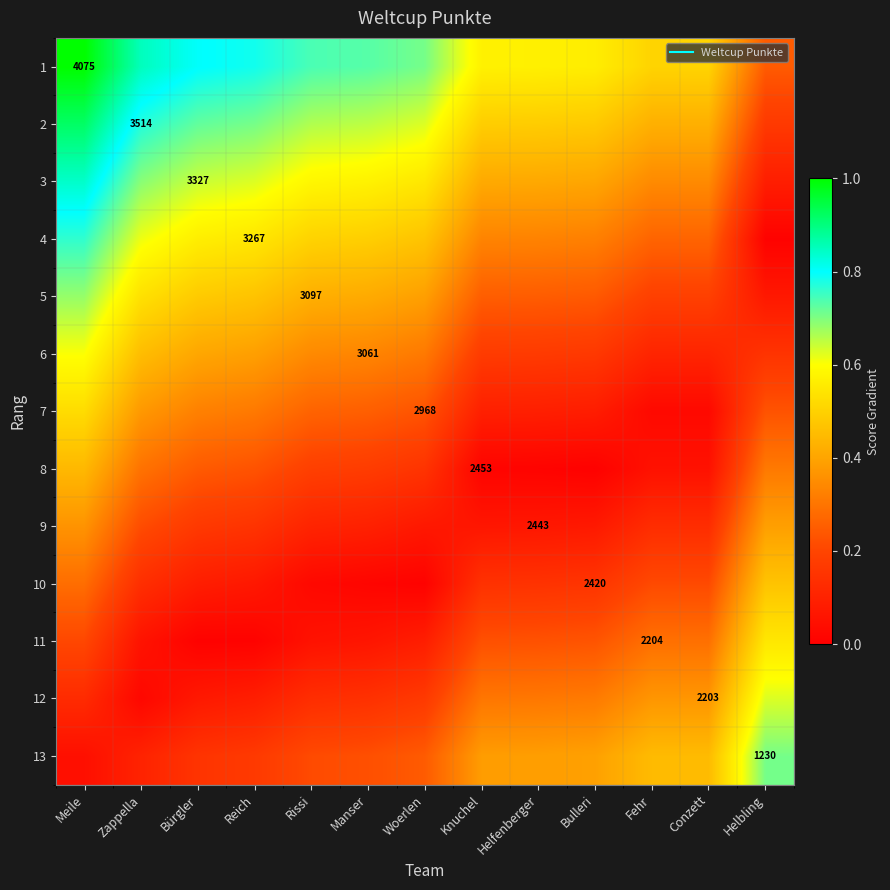

Which category has the lowest value in the 8 series?

Bulleri